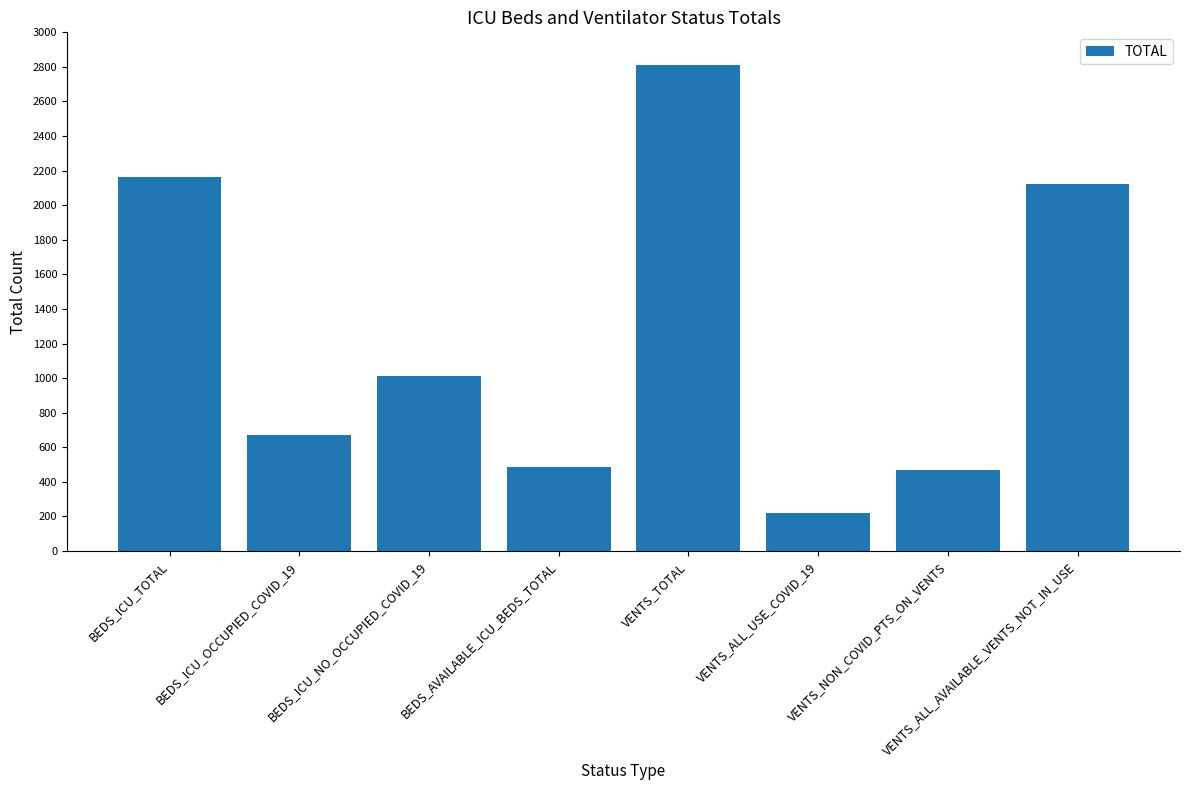

What is the difference between the values at BEDS_ICU_OCCUPIED_COVID_19 and VENTS_ALL_USE_COVID_19?

451